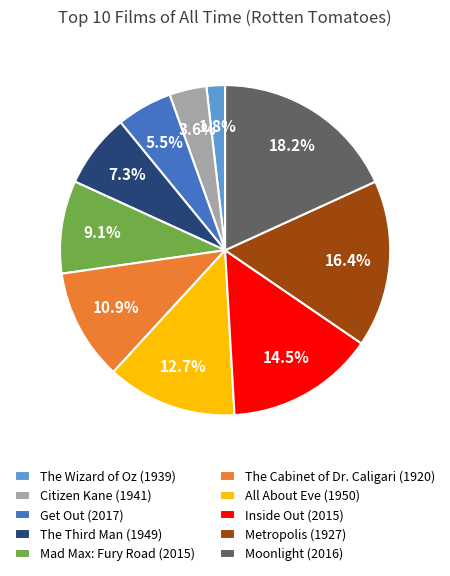

Approximately how many times larger is the value at Inside Out (2015) compared to Citizen Kane (1941)?

4.0